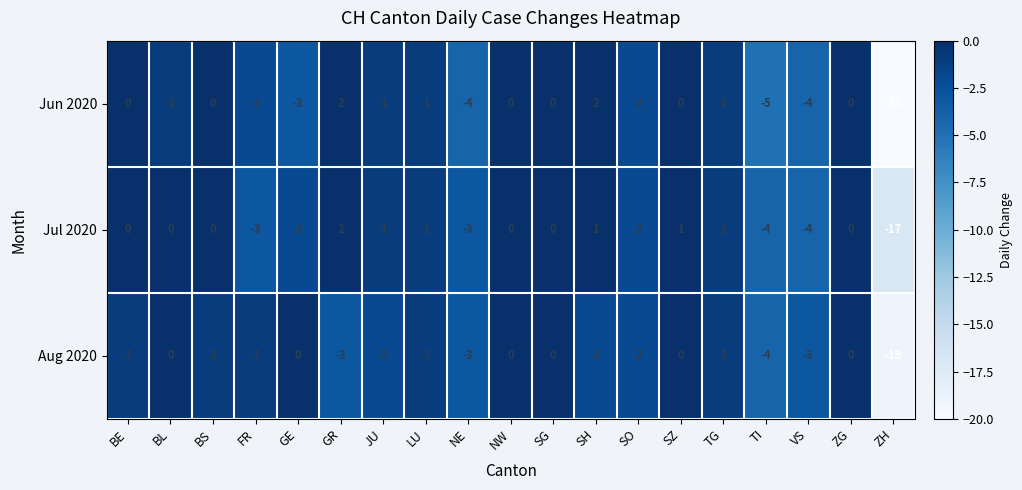

Which series has the largest total across all categories?

Jul 2020